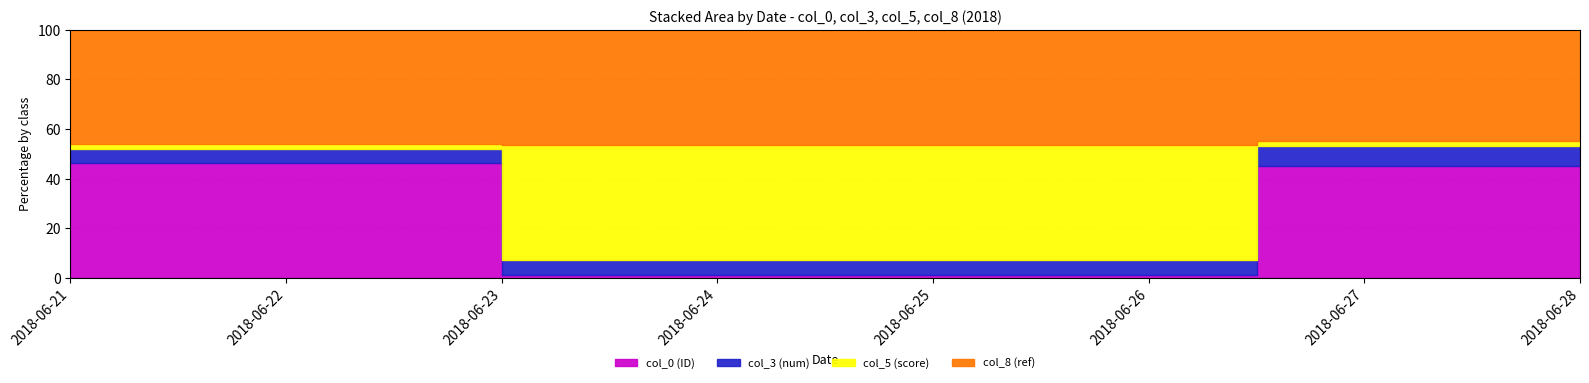

How many categories are shown in the chart?

3